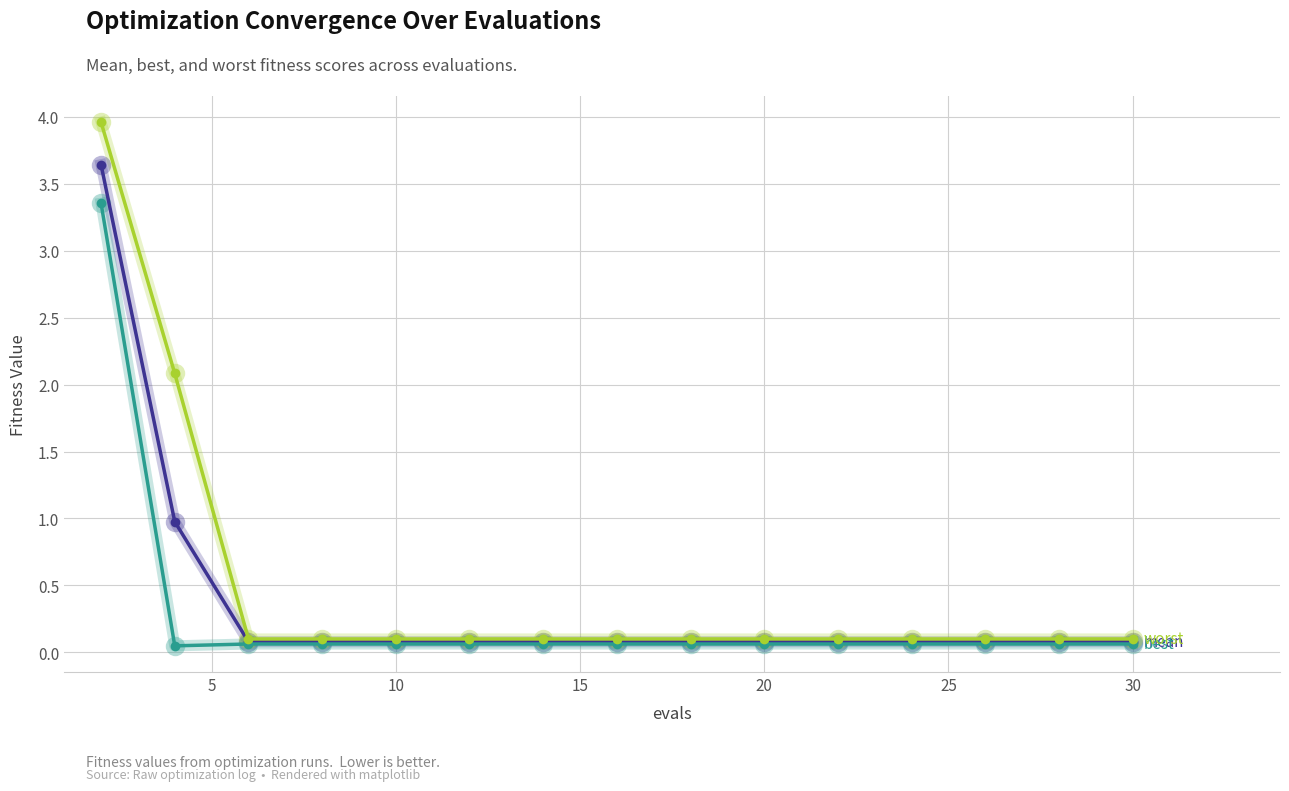

What is the maximum value shown in the chart?

4.0